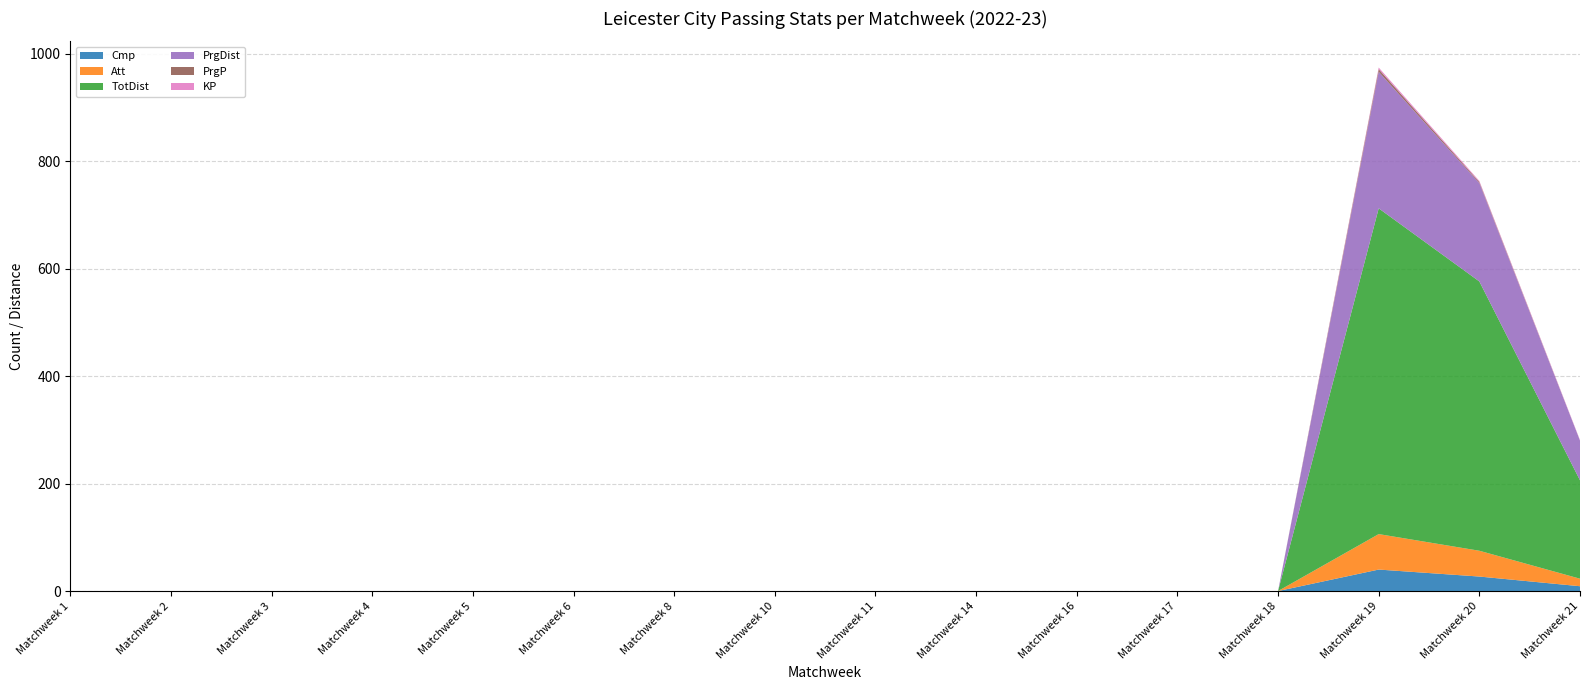

What is the maximum value for Cmp?

40